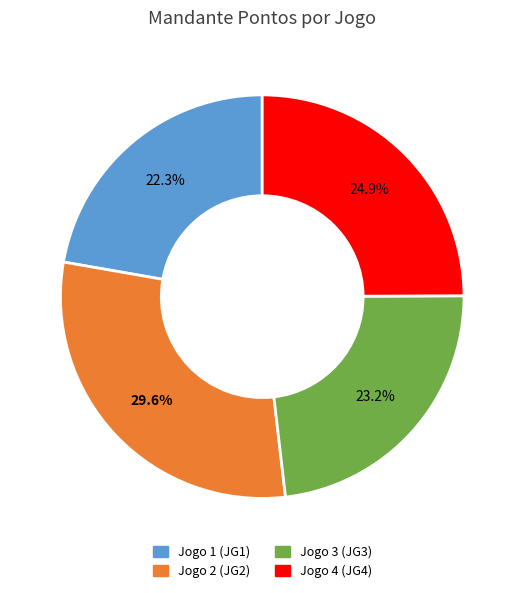

How many slices are in this pie chart?

4